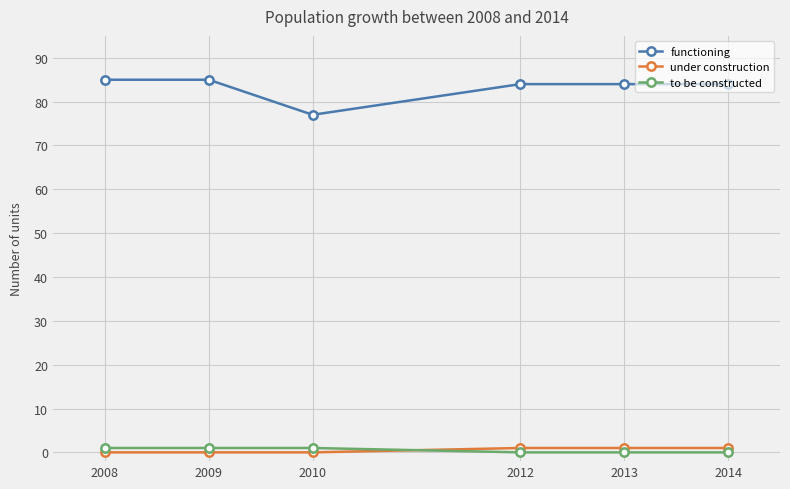

What is the difference between the second highest and second lowest values in the to be constructed series?

1